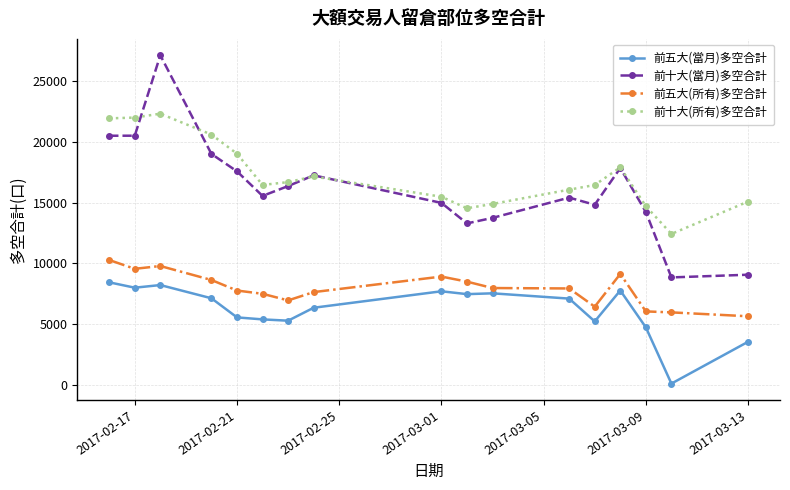

What is the greatest value displayed?

27087